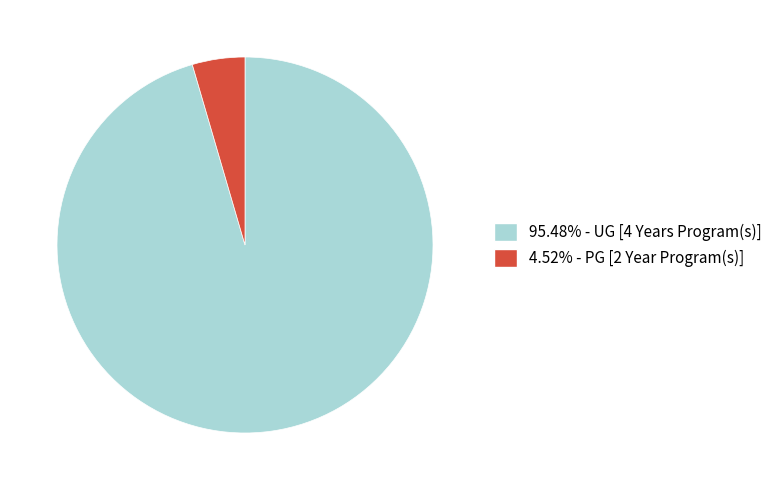

Does any single category account for the majority?

Yes